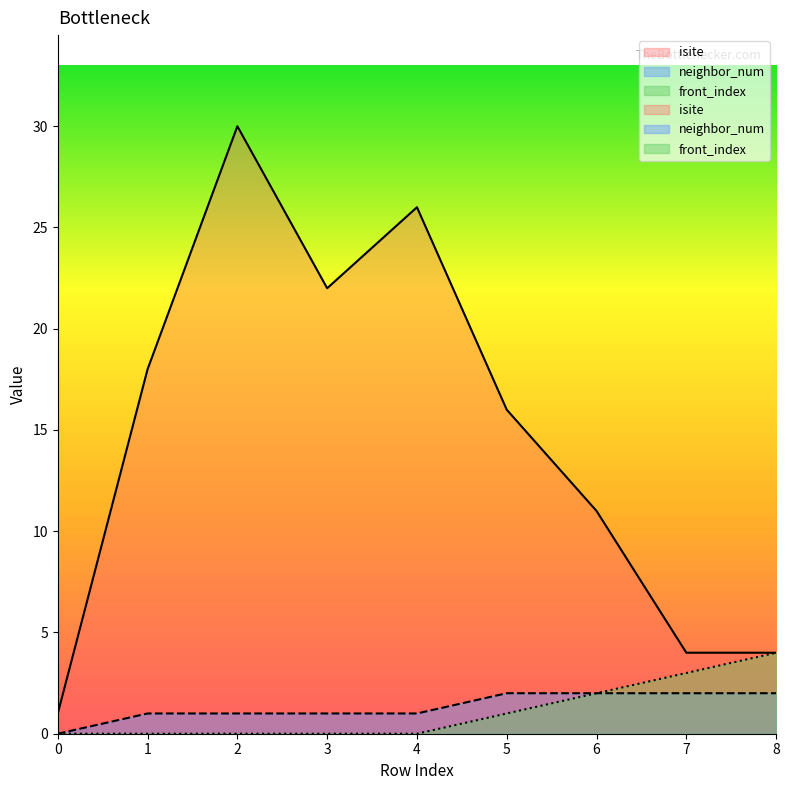

True or false: isite and front_index cross at least once.

False